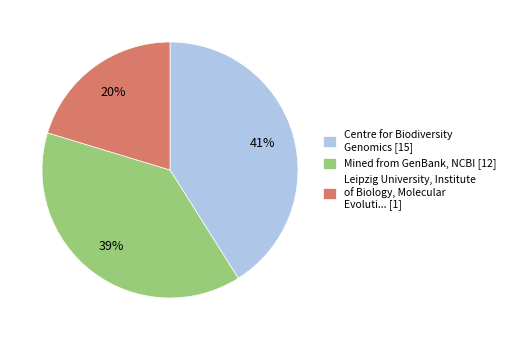

What percentage is the Centre for Biodiversity Genomics [15] slice, to the nearest percent?

41%